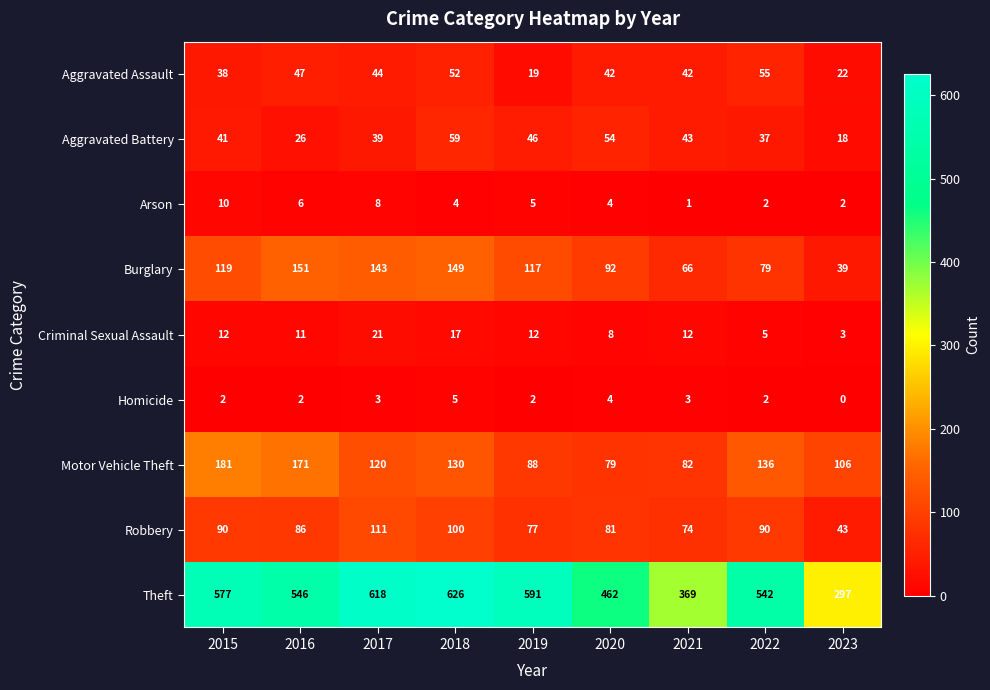

Which series changed the most between 2015 and 2023?

Theft